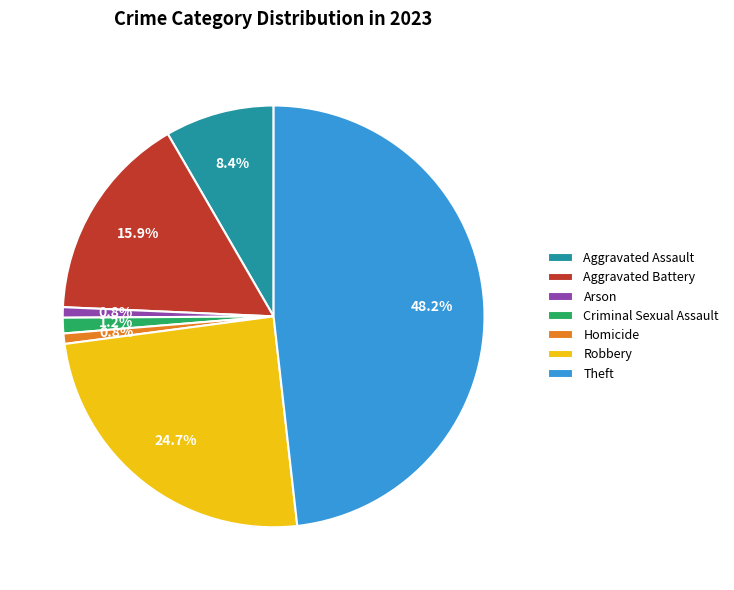

To the nearest percent, what portion does Theft represent?

48%